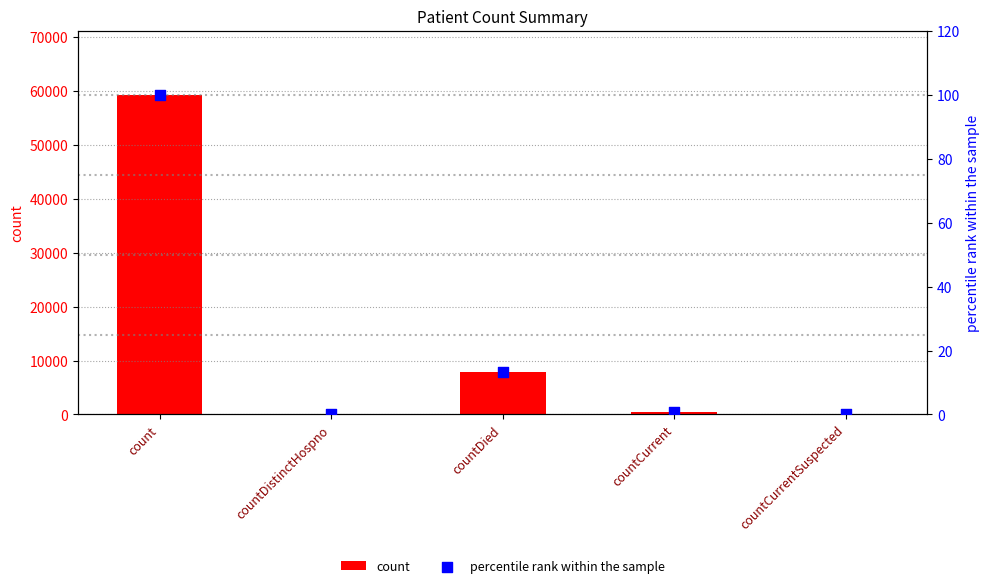

Which series has the largest total across all categories?

count